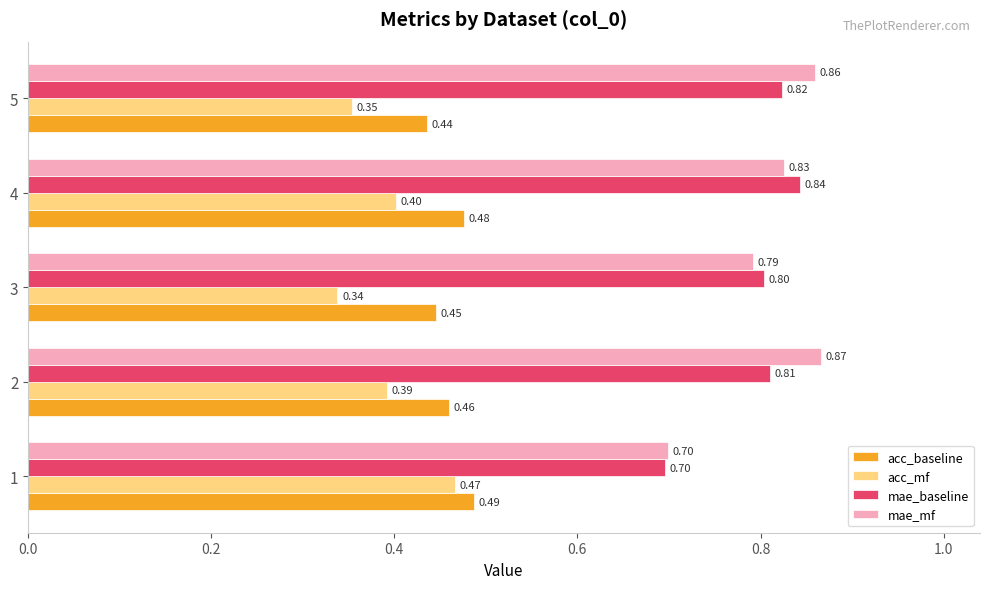

What is the difference between the maximum and minimum values in the mae_mf series?

0.2